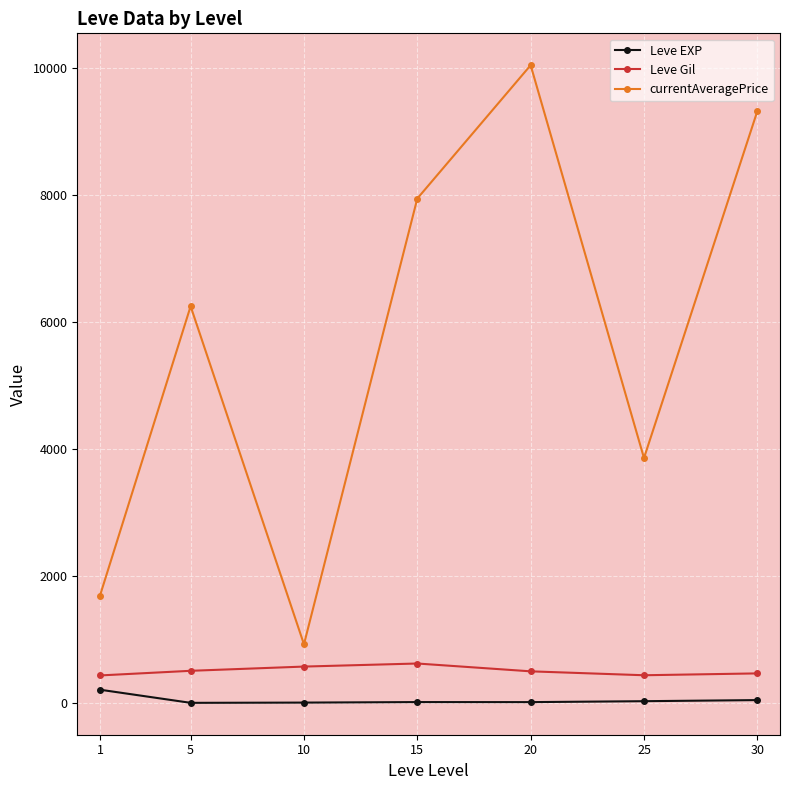

True or false: Leve Gil has a value of 438.3 at 25.

True